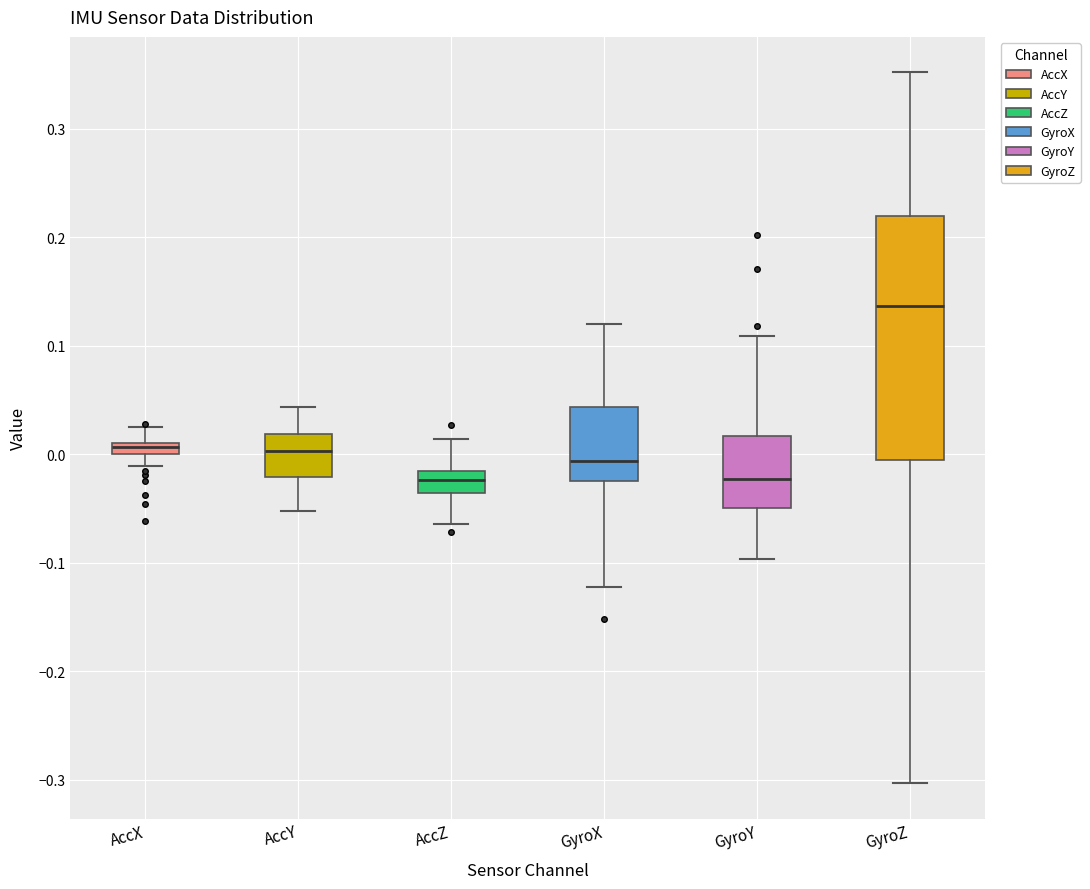

Where is the lower edge of the box for AccX on the y-axis? The values are not printed on the chart, so give them approximately, as read against the axis.

0.00